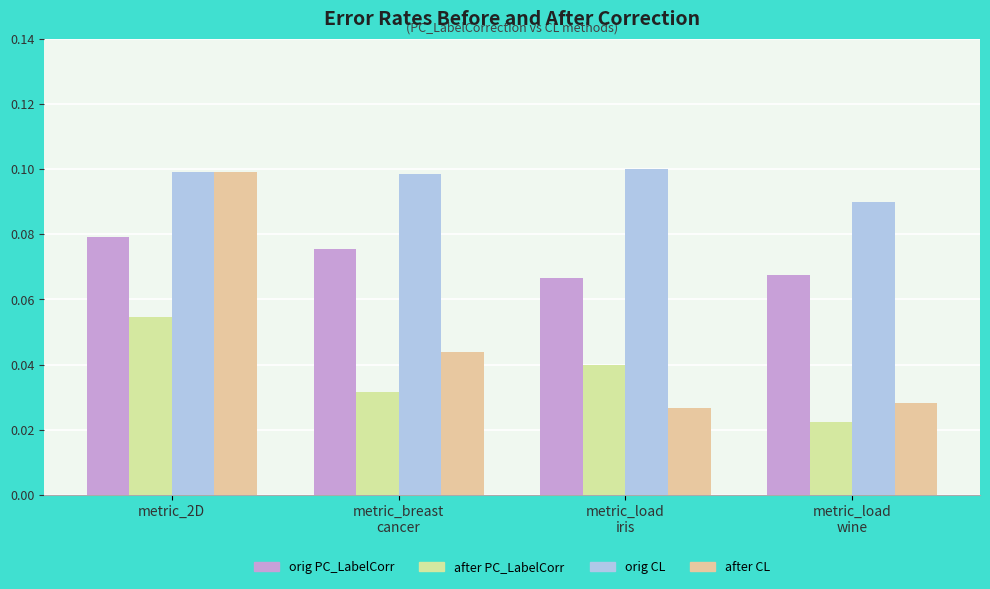

At which category is the sum across all series the highest?

metric_2D